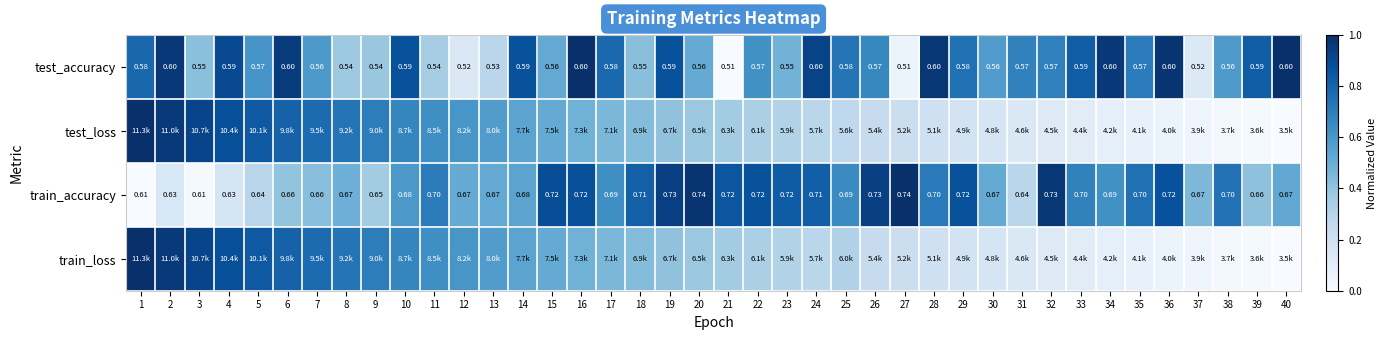

True or false: test_accuracy has a value of 1.2 at 19.

False